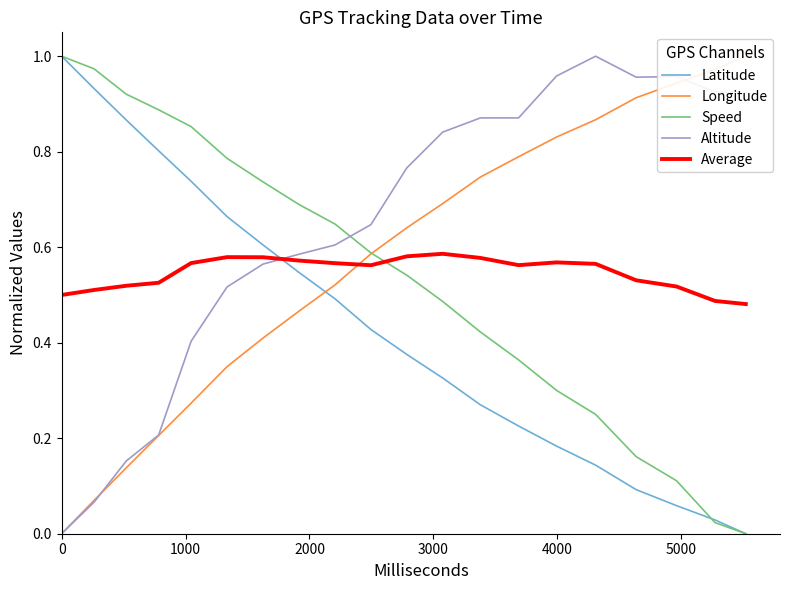

What is the average value of the Latitude series?

0.4